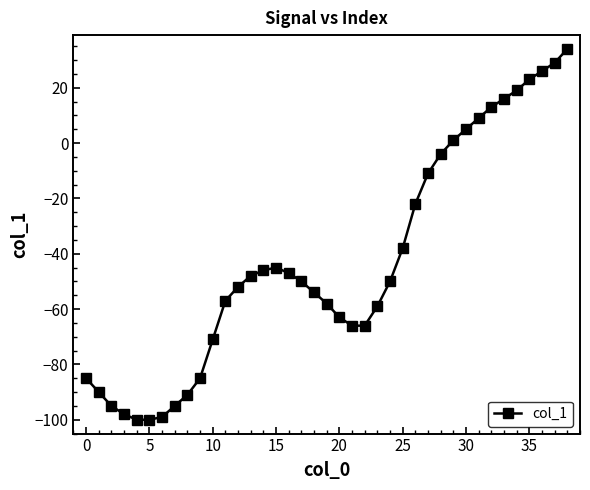

What is the difference between the maximum and minimum values?

134